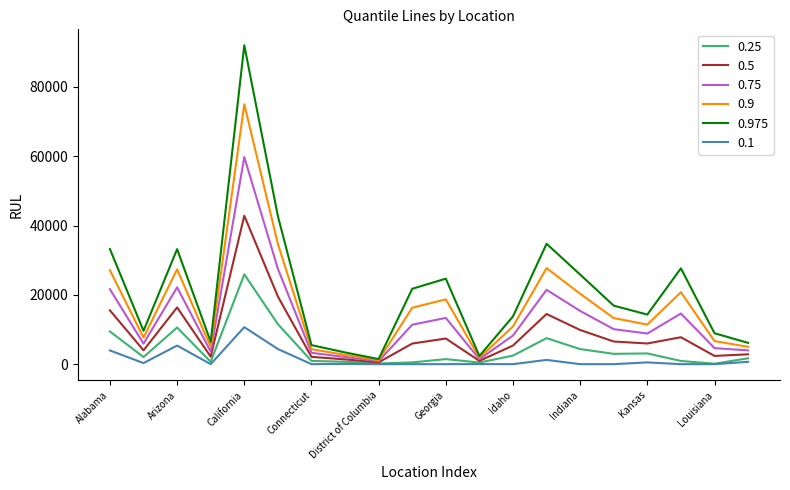

What is the maximum value for 0.25?

25906.2